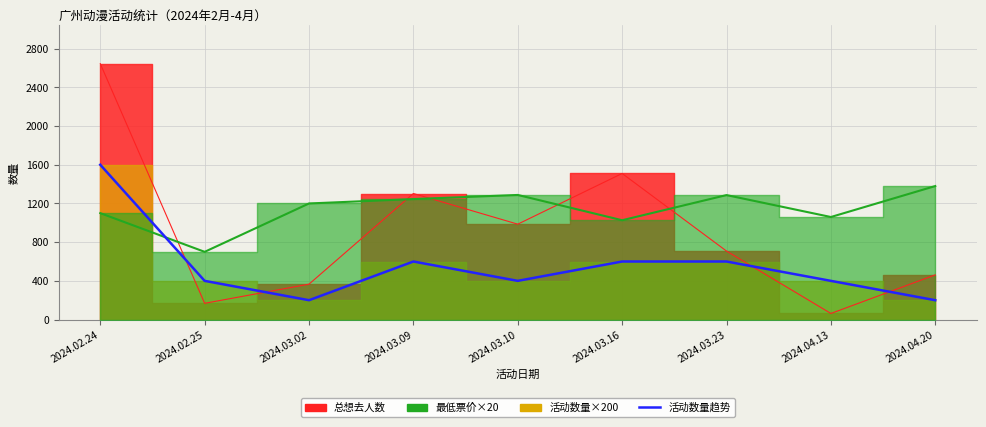

Reading right to left, what are all the values shown in this chart?

2024.04.20=200	2024.04.13=400	2024.03.23=600	2024.03.16=600	2024.03.10=400	2024.03.09=600	2024.03.02=200	2024.02.25=400	2024.02.24=1600